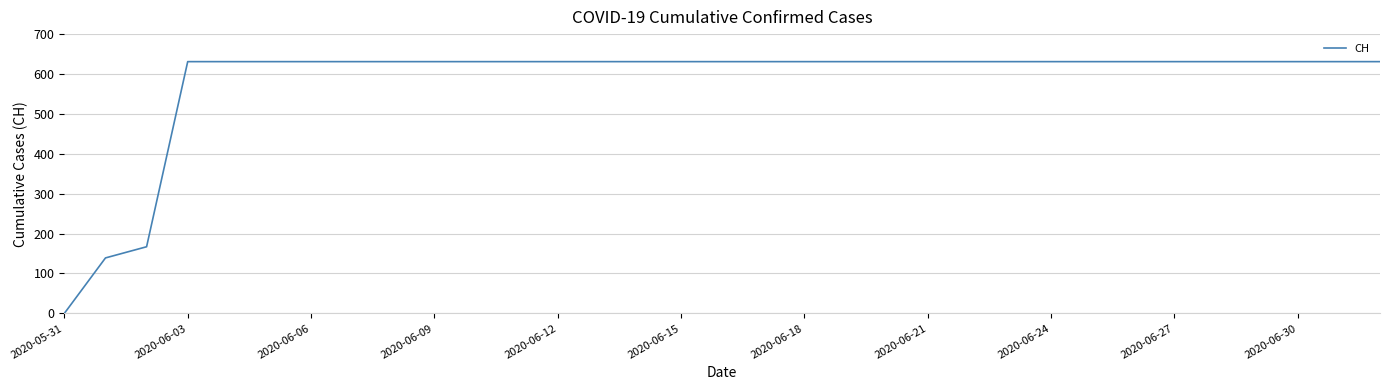

What is the maximum value shown in the chart?

631